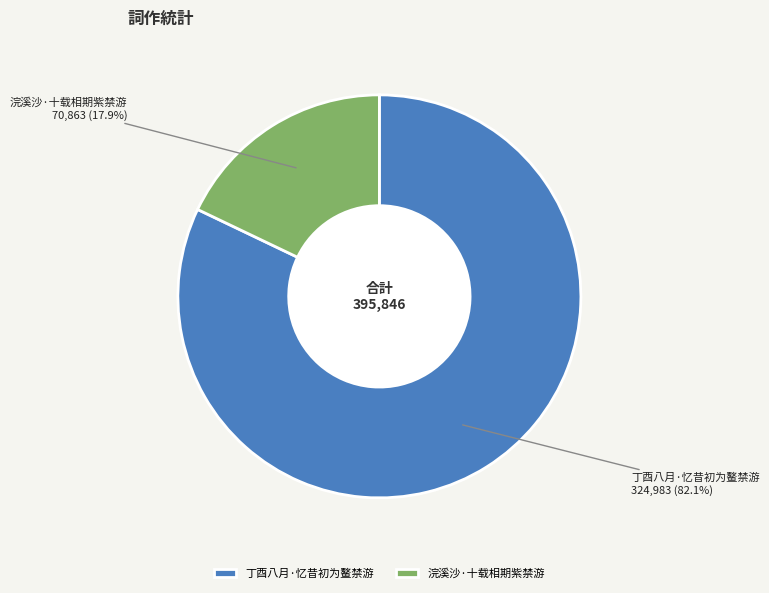

Between 丁酉八月·忆昔初为鳌禁游 and 浣溪沙·十载相期紫禁游, which is larger?

丁酉八月·忆昔初为鳌禁游